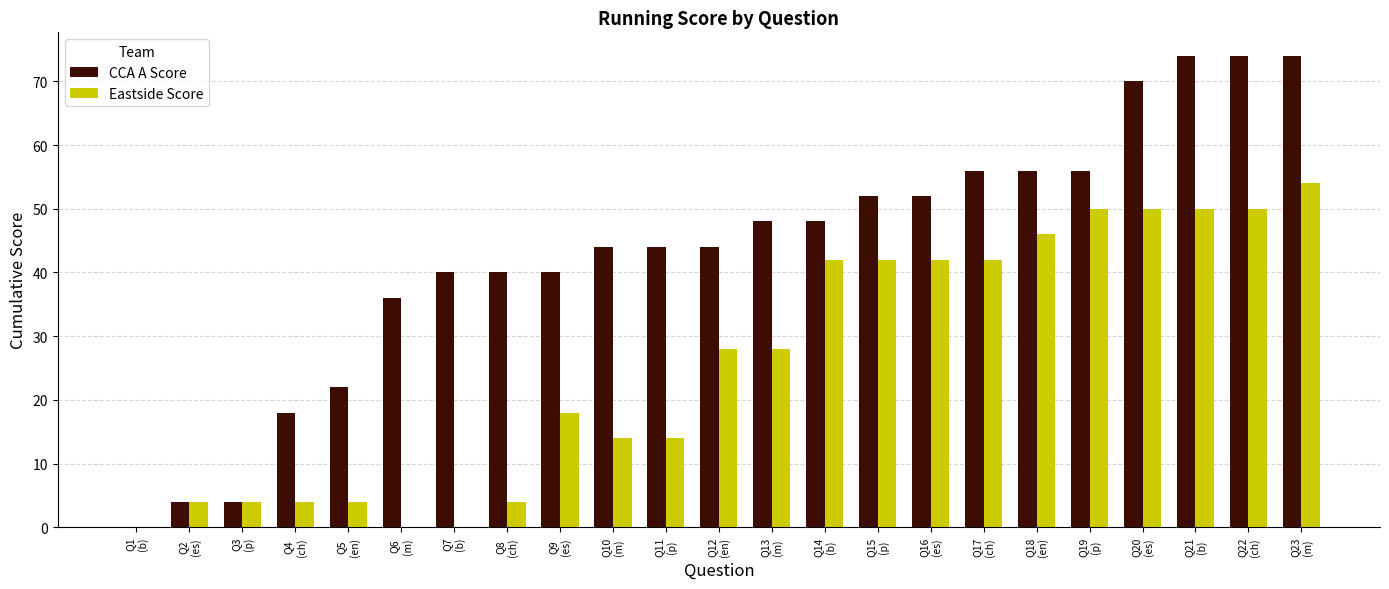

What is the sum of all CCA A Score values?

996